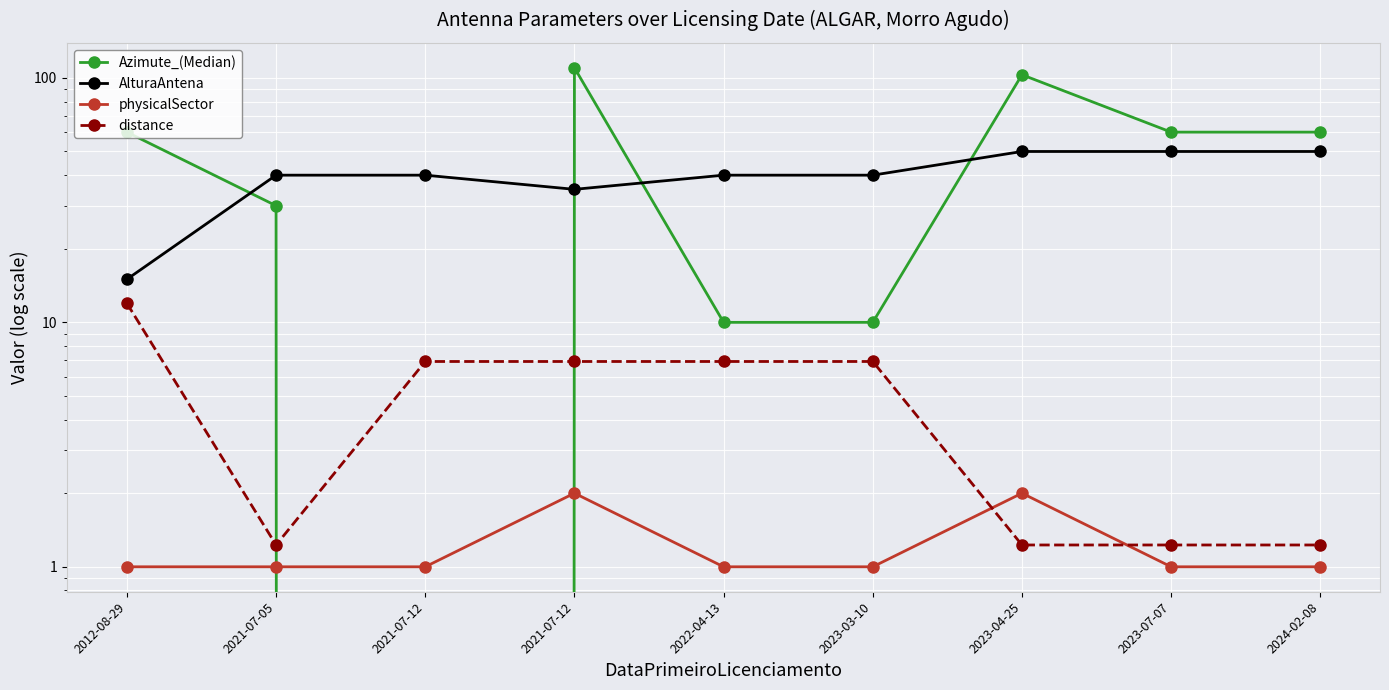

Reading left to right, extract all data points from this chart.

Azimute_(Median): 2012-08-29=60.0	2021-07-05=30.0	2021-07-12=0.0	2021-07-12=110.0	2022-04-13=10.0	2023-03-10=10.0	2023-04-25=103.0	2023-07-07=60.0	2024-02-08=60.0
AlturaAntena: 2012-08-29=15.0	2021-07-05=40.0	2021-07-12=40.0	2021-07-12=35.0	2022-04-13=40.0	2023-03-10=40.0	2023-04-25=50.0	2023-07-07=50.0	2024-02-08=50.0
physicalSector: 2012-08-29=1.0	2021-07-05=1.0	2021-07-12=1.0	2021-07-12=2.0	2022-04-13=1.0	2023-03-10=1.0	2023-04-25=2.0	2023-07-07=1.0	2024-02-08=1.0
distance: 2012-08-29=12.0	2021-07-05=1.2	2021-07-12=6.9	2021-07-12=6.9	2022-04-13=6.9	2023-03-10=6.9	2023-04-25=1.2	2023-07-07=1.2	2024-02-08=1.2